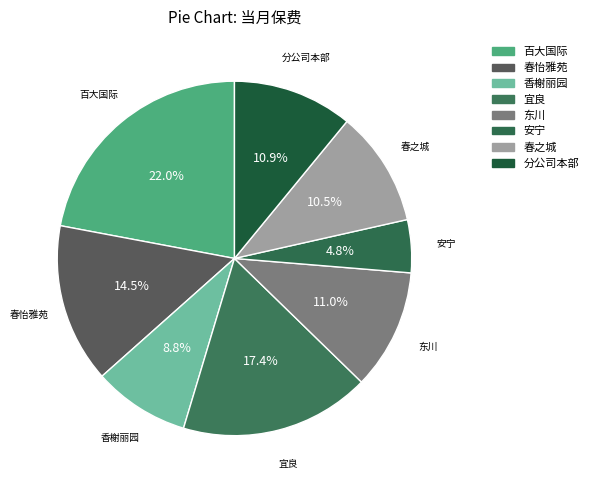

How many segments does this pie chart have?

8